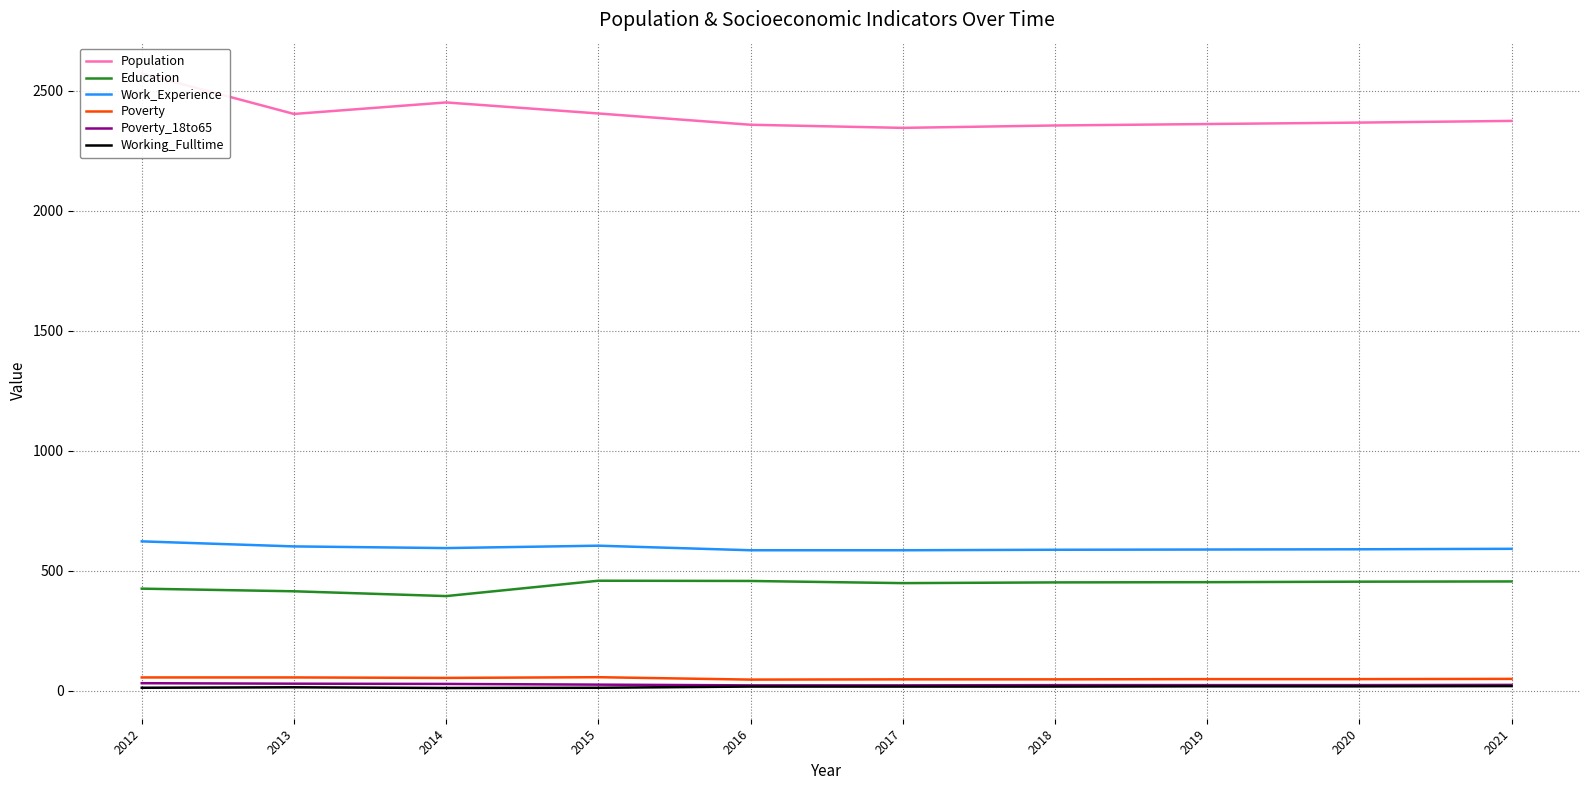

In Poverty, how many points are higher than both neighbors (excluding endpoints)?

1